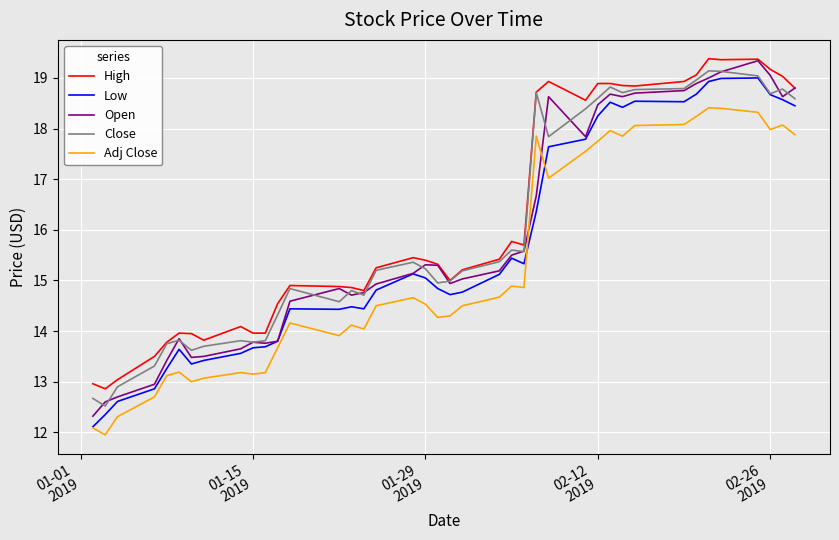

Reading left to right, what are all the values shown in this chart?

High: 13.0	12.9	13.0	13.5	13.8	14.0	13.9	13.8	14.1	14.0	14.0	14.5	14.9	14.9	14.9	14.8	15.2	15.4	15.4	15.3	15.0	15.2	15.4	15.8	15.7	18.7	18.9	18.6	18.9	18.9	18.9	18.8	18.9	19.1	19.4	19.4	19.4	19.2	19.0	18.8
Low: 12.1	12.3	12.6	12.9	13.3	13.6	13.3	13.4	13.6	13.7	13.7	13.8	14.4	14.4	14.5	14.4	14.8	15.1	15.1	14.8	14.7	14.8	15.1	15.4	15.3	16.4	17.6	17.8	18.2	18.5	18.4	18.5	18.5	18.7	18.9	19.0	19.0	18.7	18.6	18.4
Open: 12.3	12.6	12.7	12.9	13.4	13.8	13.5	13.5	13.7	13.8	13.8	13.8	14.6	14.8	14.7	14.8	14.9	15.1	15.3	15.3	14.9	15.0	15.2	15.5	15.6	16.7	18.6	17.8	18.5	18.7	18.6	18.7	18.8	18.9	19.0	19.1	19.3	19.1	18.6	18.8
Close: 12.7	12.5	12.9	13.3	13.8	13.8	13.6	13.7	13.8	13.8	13.8	14.3	14.8	14.6	14.8	14.7	15.2	15.4	15.2	14.9	15.0	15.2	15.4	15.6	15.6	18.7	17.8	18.4	18.6	18.8	18.7	18.8	18.8	19.0	19.1	19.1	19.0	18.7	18.8	18.6
Adj Close: 12.1	11.9	12.3	12.7	13.1	13.2	13.0	13.1	13.2	13.2	13.2	13.7	14.2	13.9	14.1	14.0	14.5	14.7	14.5	14.3	14.3	14.5	14.7	14.9	14.9	17.9	17.0	17.6	17.8	18.0	17.9	18.1	18.1	18.2	18.4	18.4	18.3	18.0	18.1	17.9